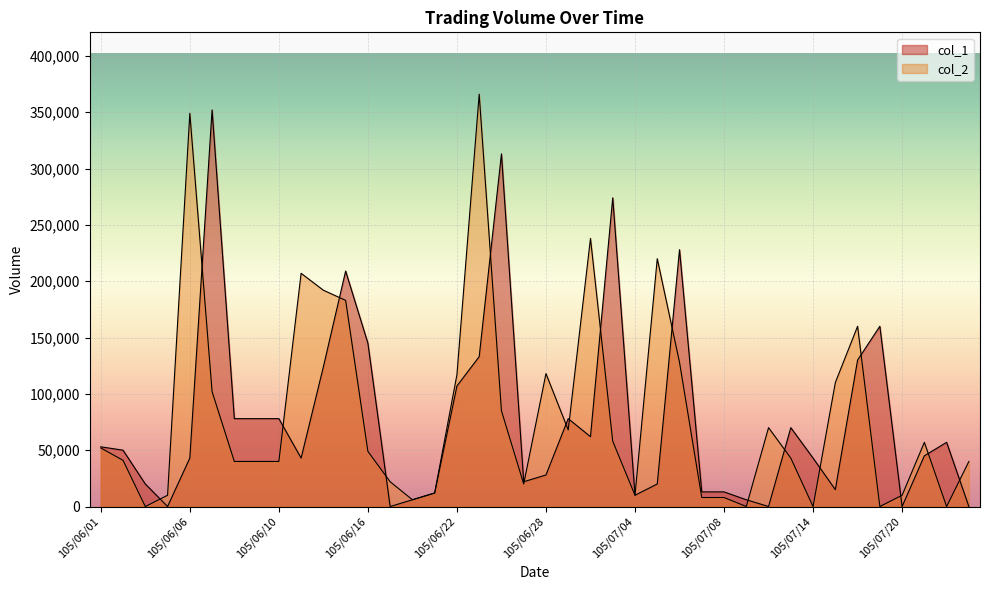

Is the value of col_2 at 105/06/21 greater than the value of col_1 at 105/06/01?

No